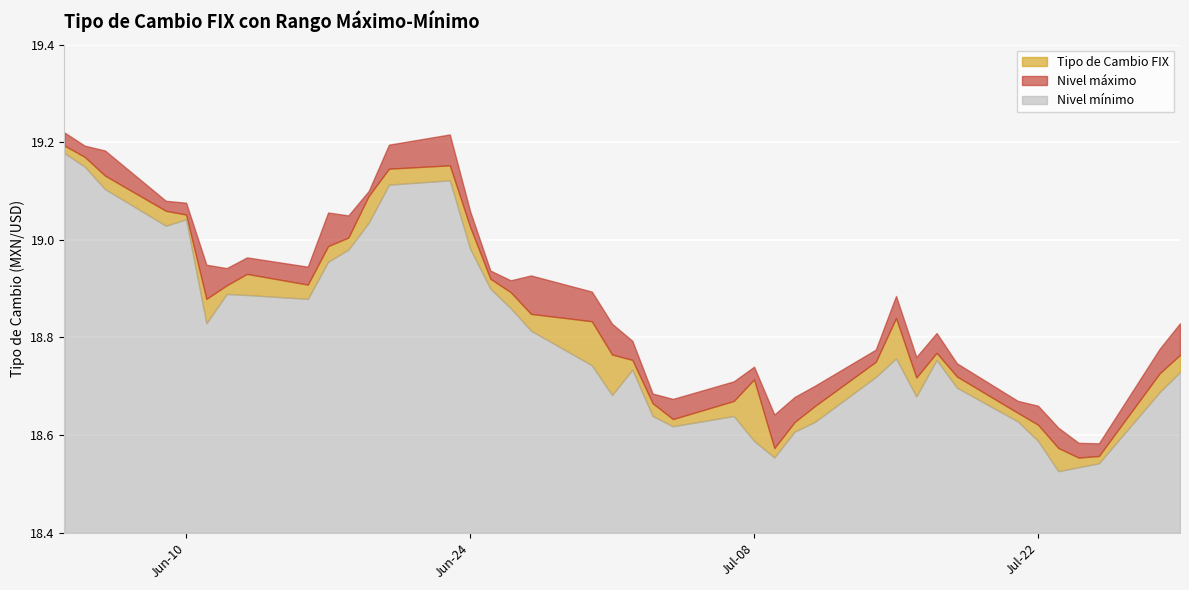

What is the maximum value for Nivel mínimo?

19.2